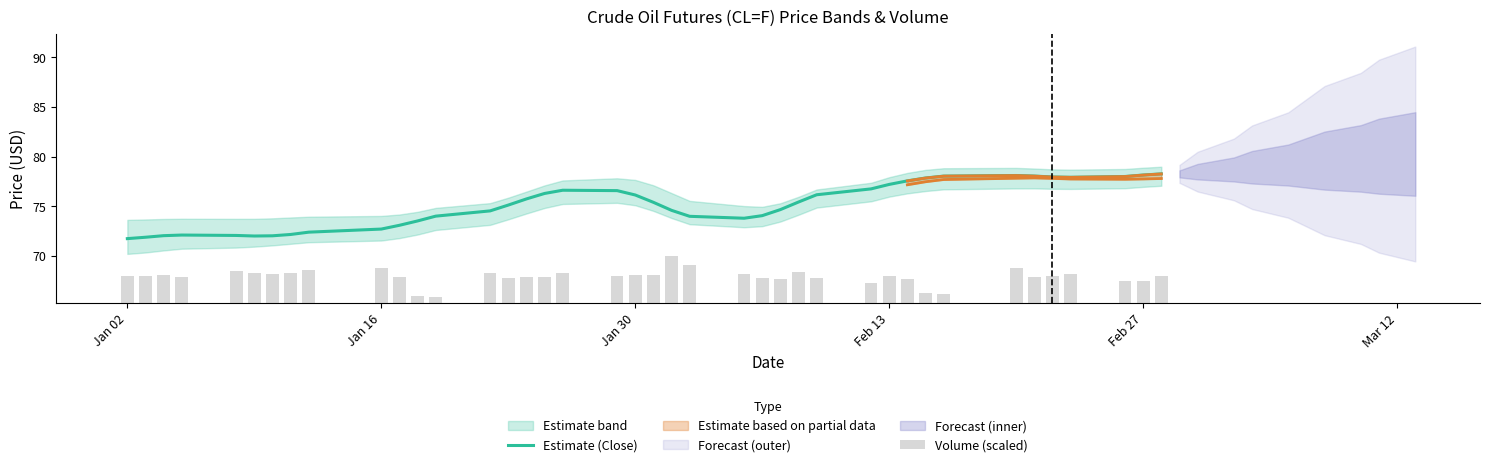

The value of Volume (scaled) at Jan 30 is 0.8. True or false?

False